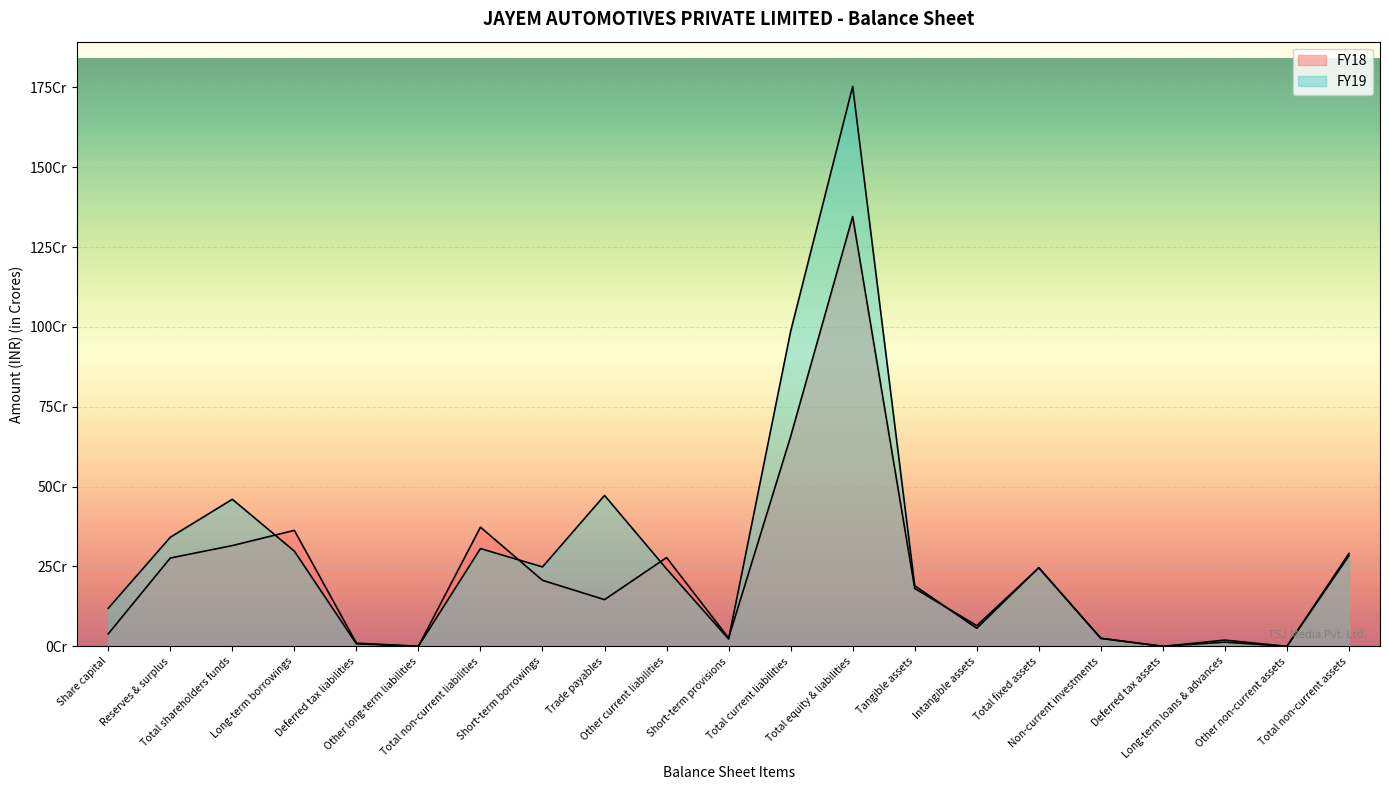

Where is the first local maximum for FY19?

Total shareholders funds